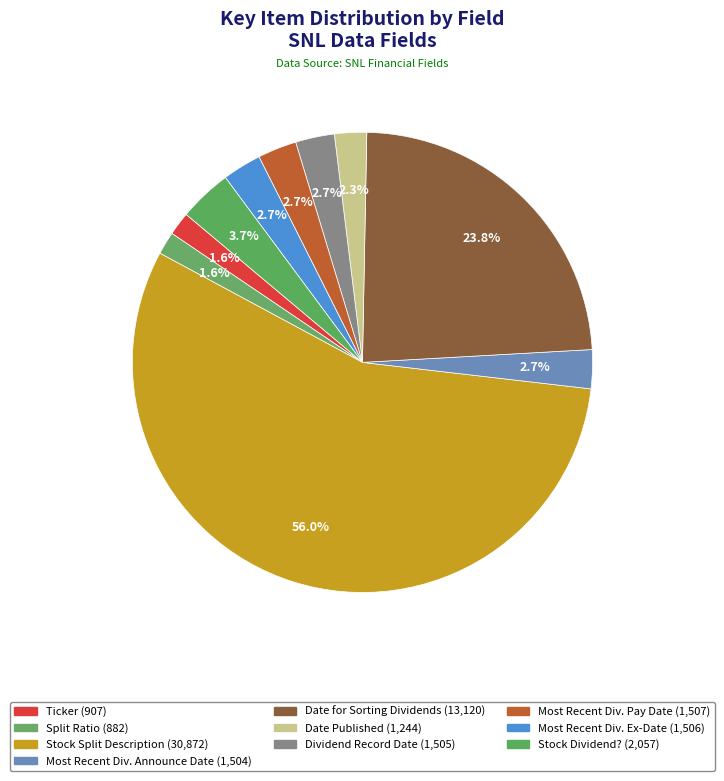

What is the largest slice in the pie chart?

Stock Split Description